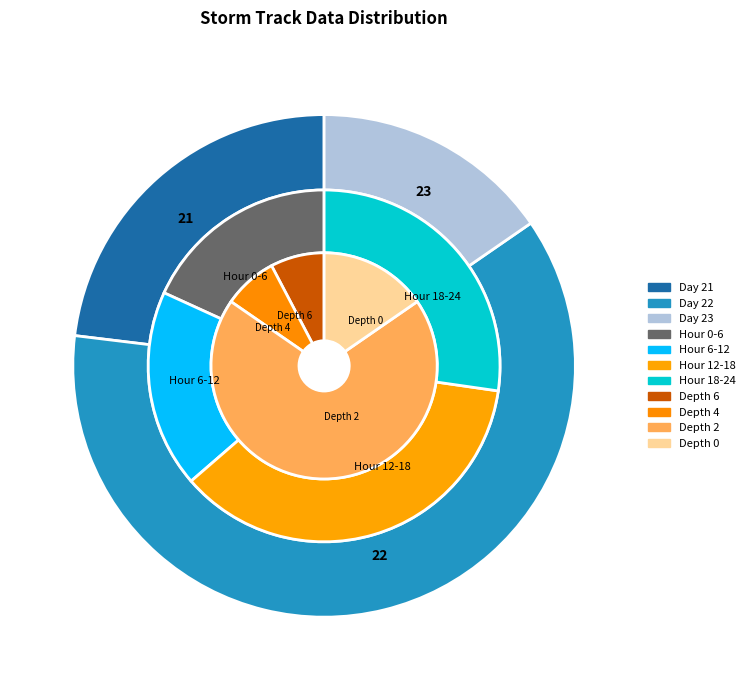

Which category has the smallest portion of the pie?

day_23